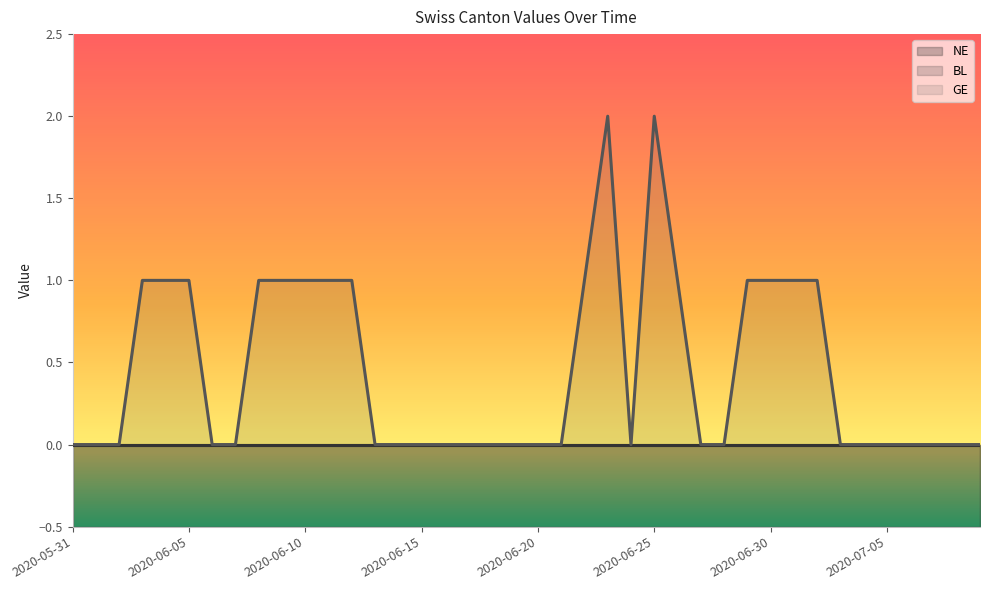

Which series has the widest spread of values?

GE